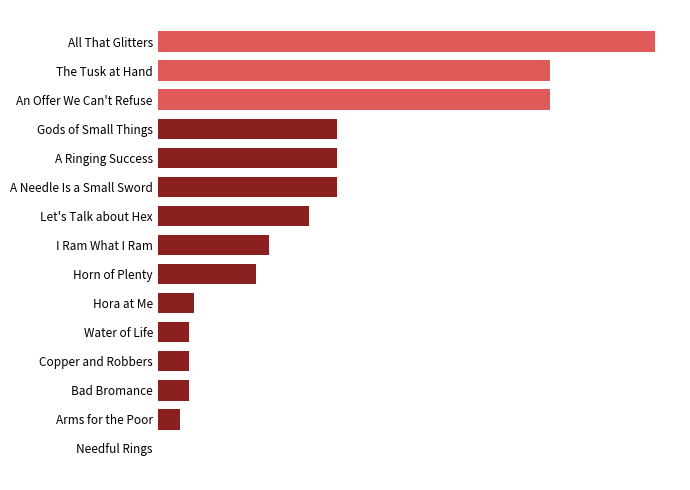

How many data points are less than 2230?

7